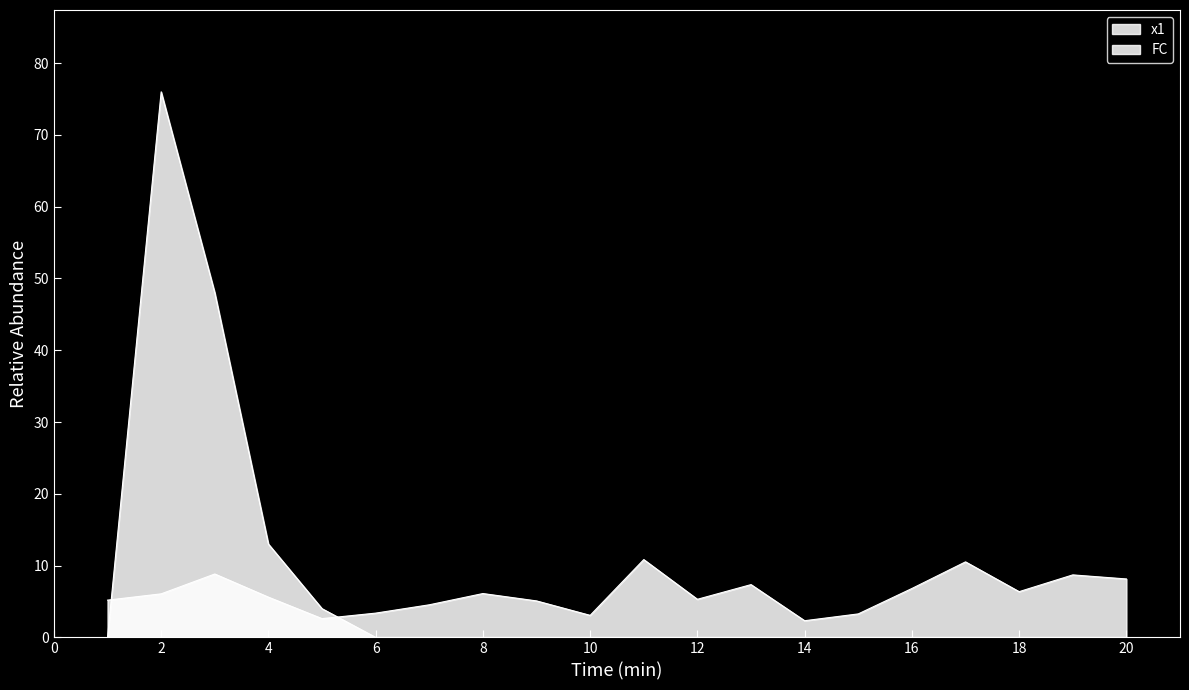

Reading left to right, list all the values displayed in this chart.

x1: 5.2	6.1	8.8	5.6	2.6	3.4	4.5	6.1	5.1	3.1	10.8	5.3	7.4	2.3	3.3	6.8	10.5	6.4	8.7	8.1
FC: 0.0	76.0	48.0	13.0	4.0	0.0	0.0	0.0	0.0	0.0	0.0	0.0	0.0	0.0	0.0	0.0	0.0	0.0	0.0	0.0